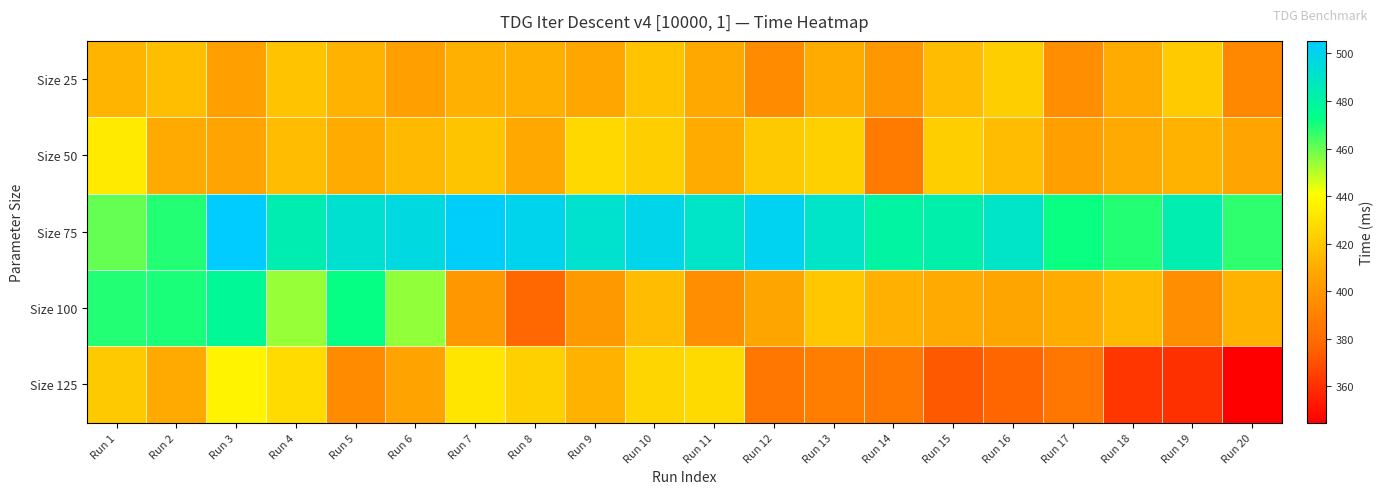

At Run 19, list the series in order from largest to smallest.

Size 75, Size 25, Size 50, Size 100, Size 125